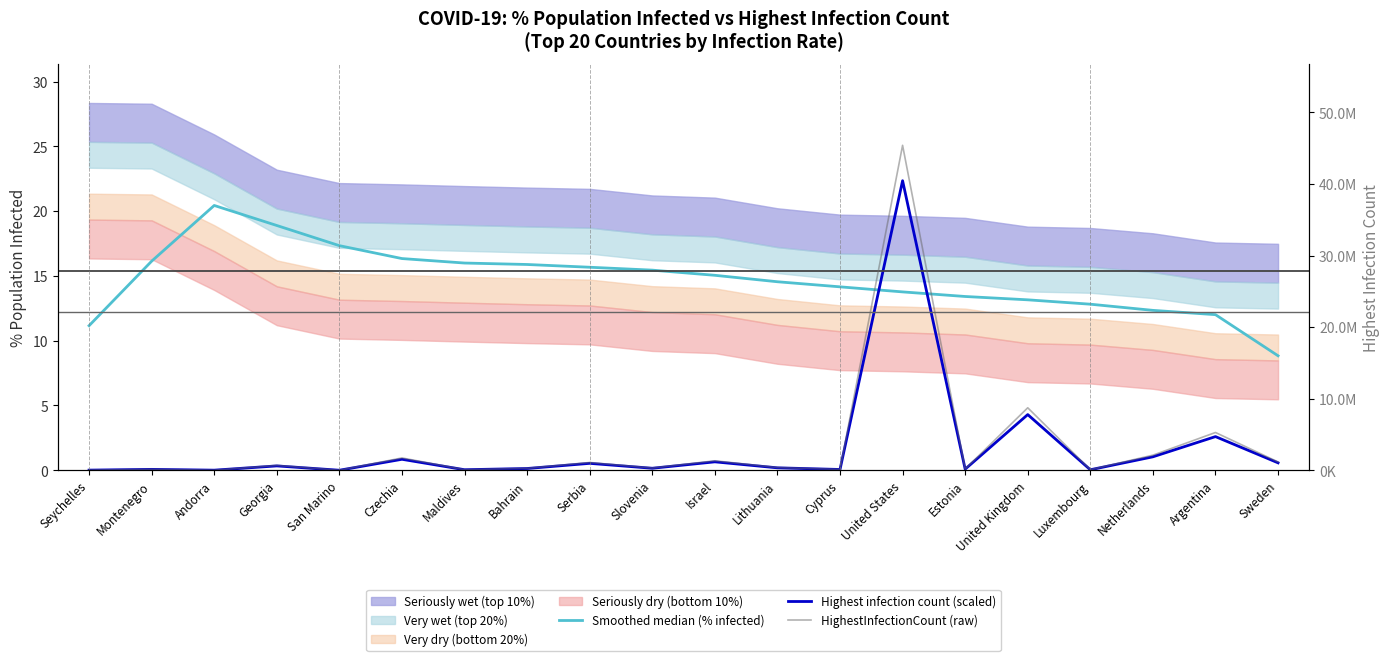

Which series has the largest total across all categories?

HighestInfectionCount (raw)